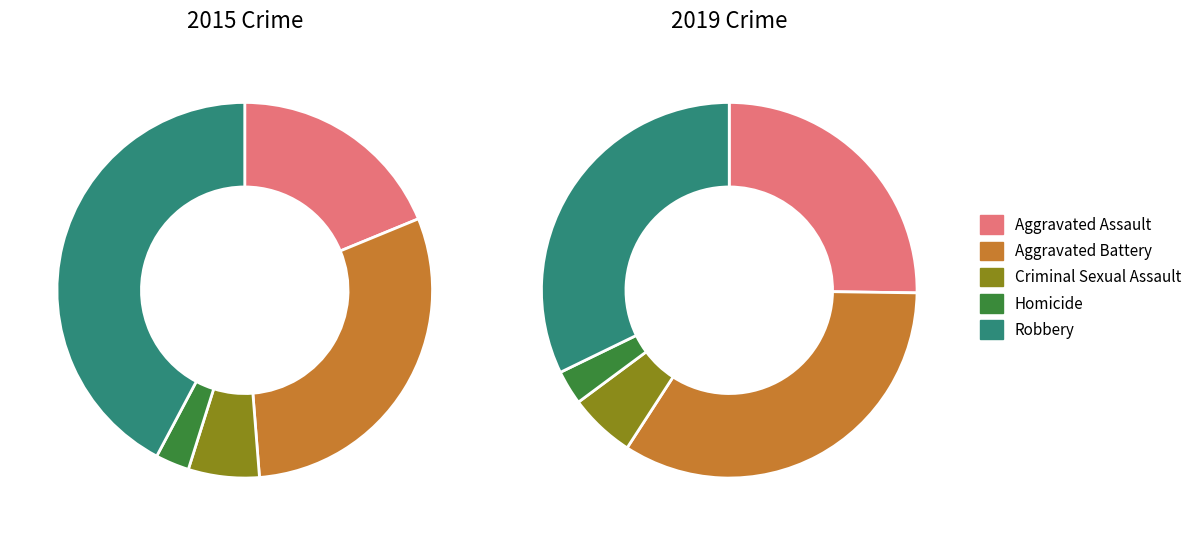

True or false: 2 accounts for 1% of the total.

False